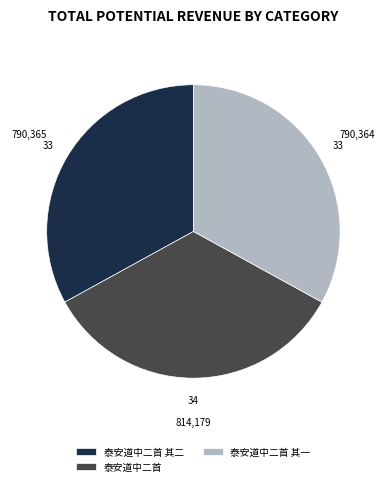

Which has a higher value, 泰安道中二首 其二 or 泰安道中二首?

泰安道中二首